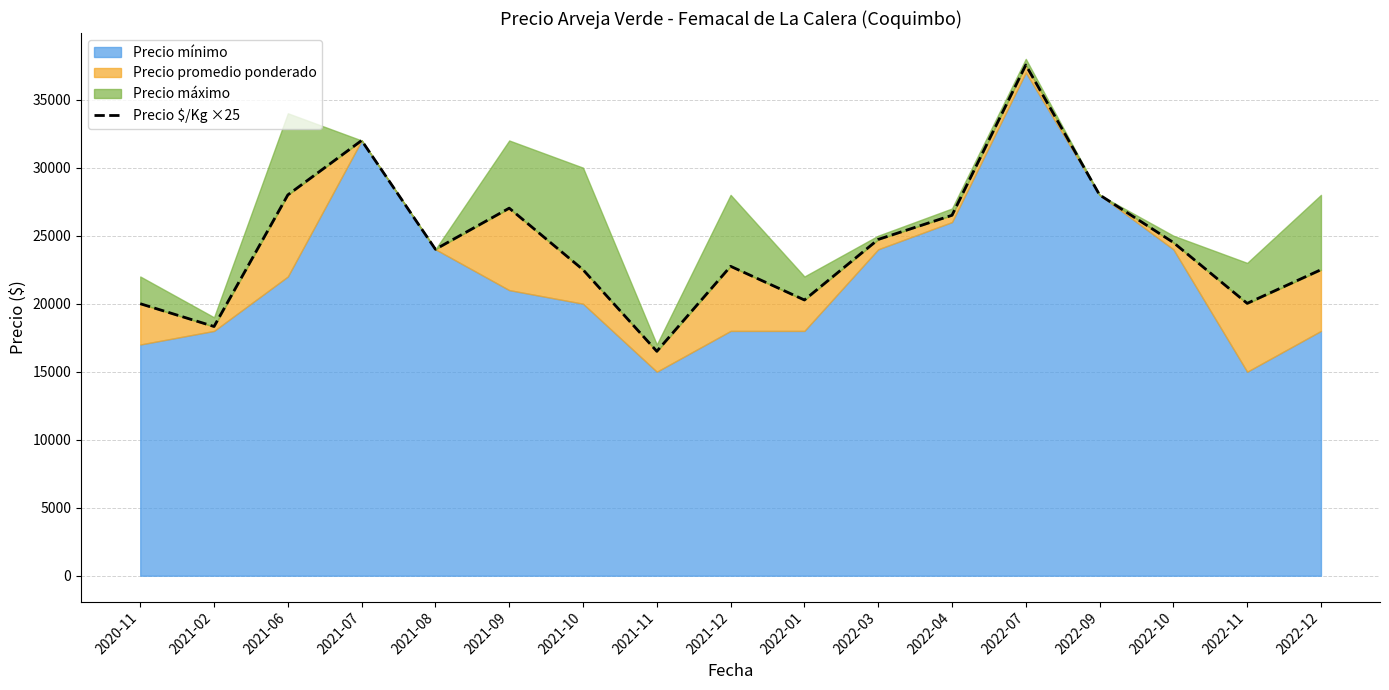

Which category has the highest value in the Precio $/Kg ×25 series?

2022-07